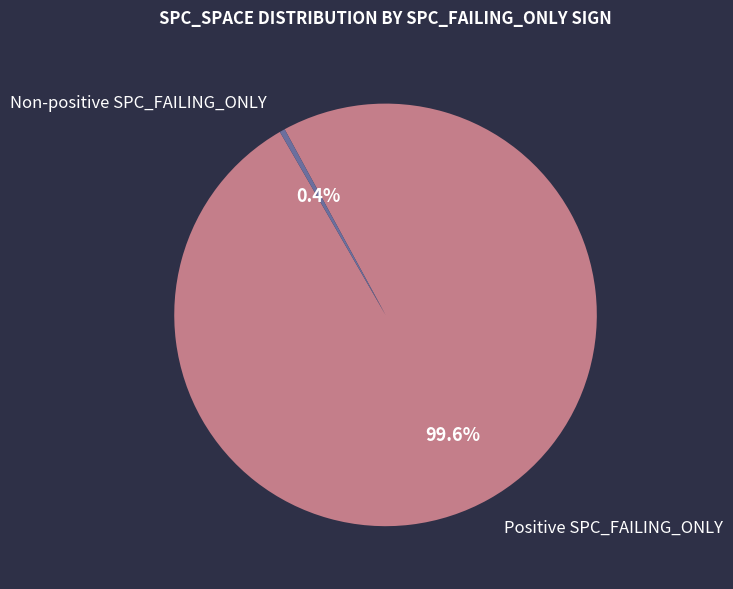

Between Positive SPC_FAILING_ONLY and Non-positive SPC_FAILING_ONLY, which is larger?

Positive SPC_FAILING_ONLY